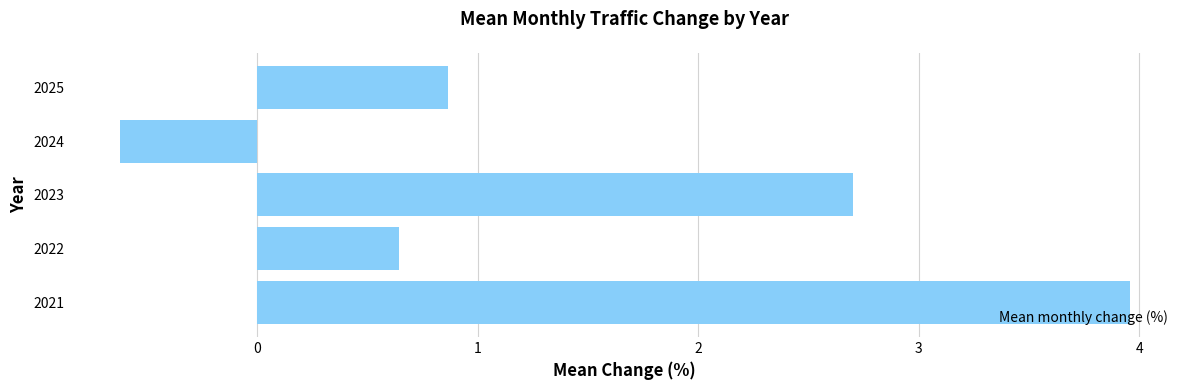

What is the maximum value shown in the chart?

4.0